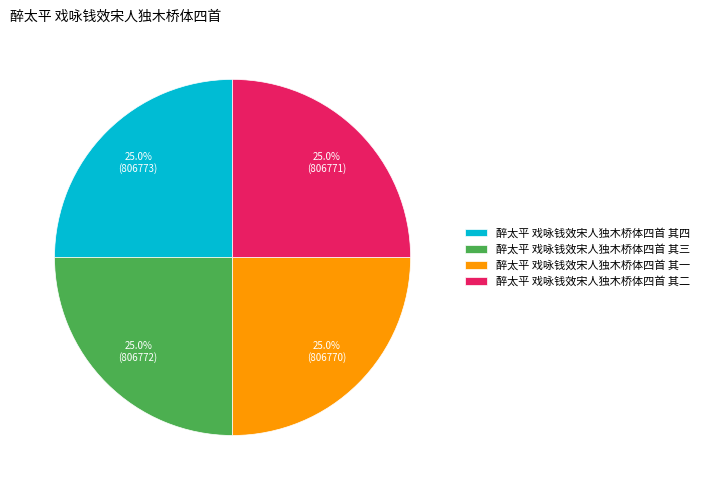

Does any single category account for the majority?

No